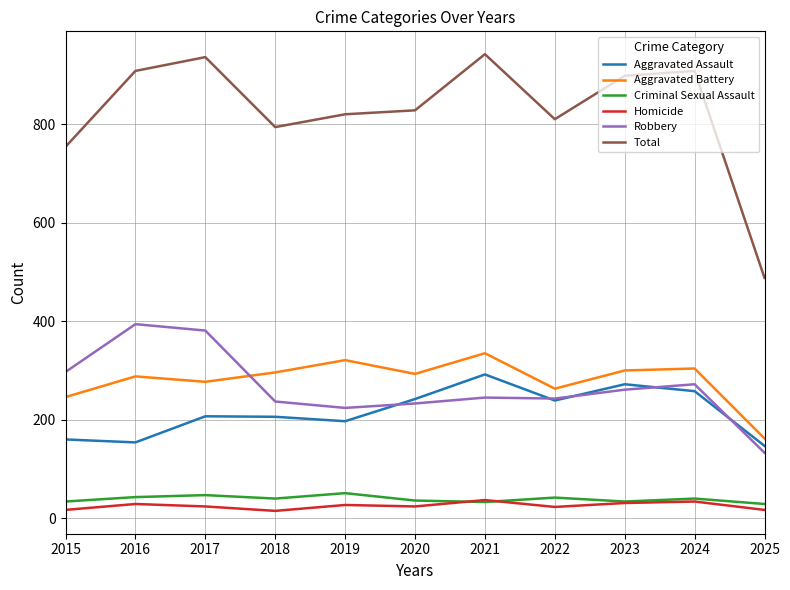

What is the sum of all Aggravated Battery values?

3085